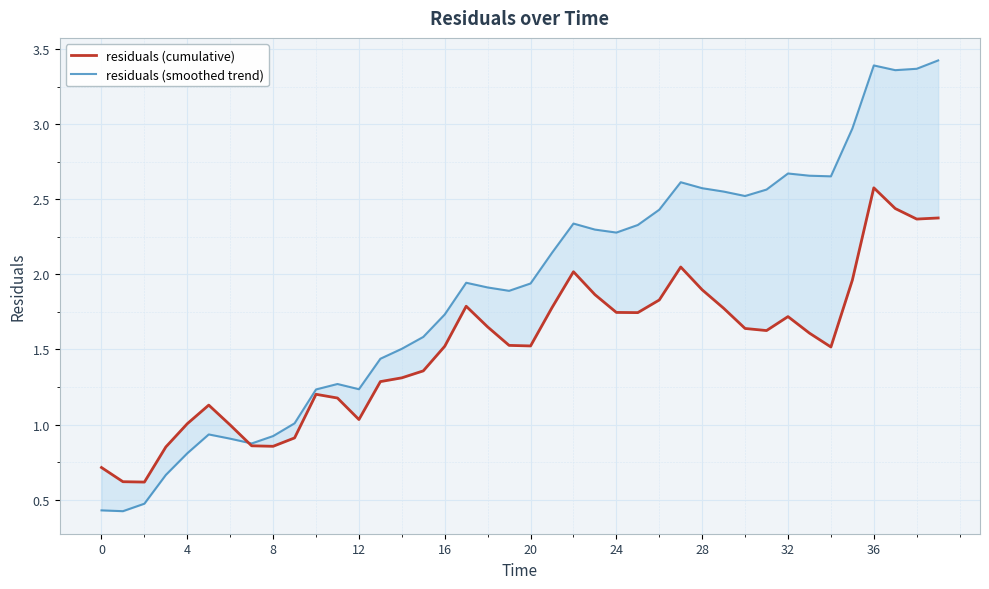

Which series has the largest total across all categories?

residuals (smoothed trend)